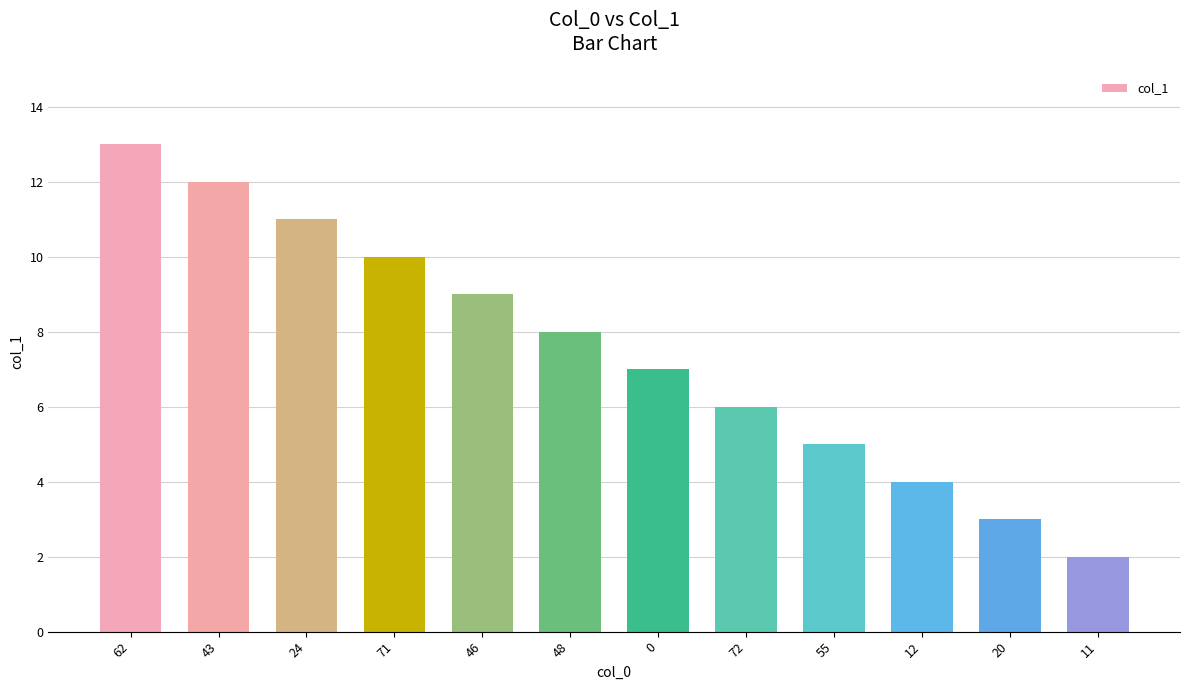

Count the number of categories in the chart.

12